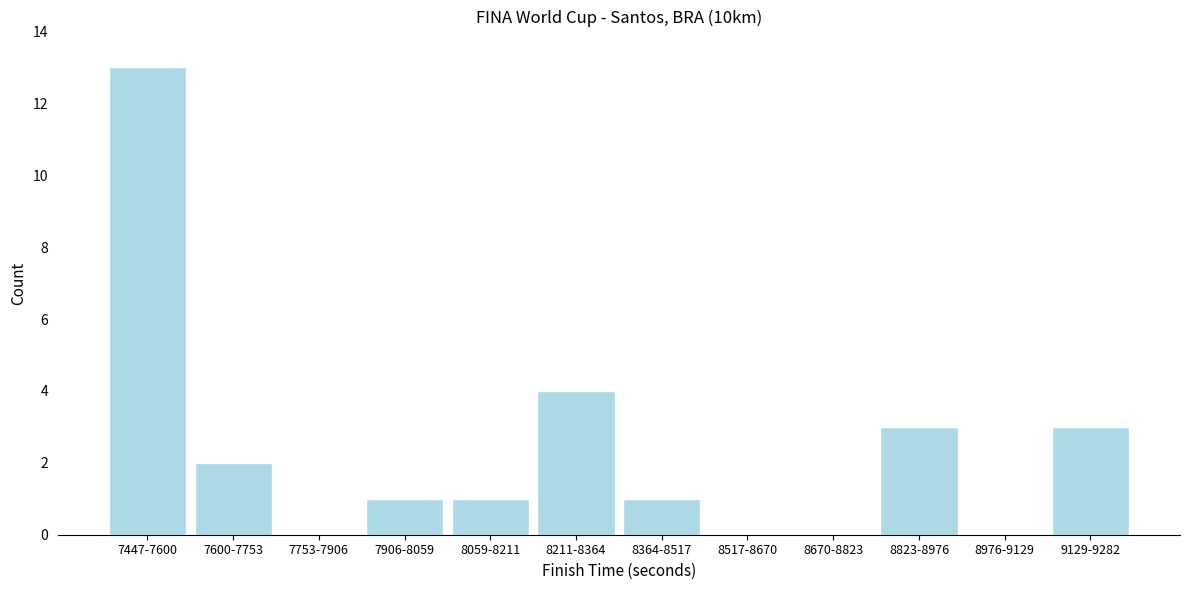

Reading right to left, transcribe all the data shown in this chart.

9129-9282=3	8976-9129=0	8823-8976=3	8670-8823=0	8517-8670=0	8364-8517=1	8211-8364=4	8059-8211=1	7906-8059=1	7753-7906=0	7600-7753=2	7447-7600=13